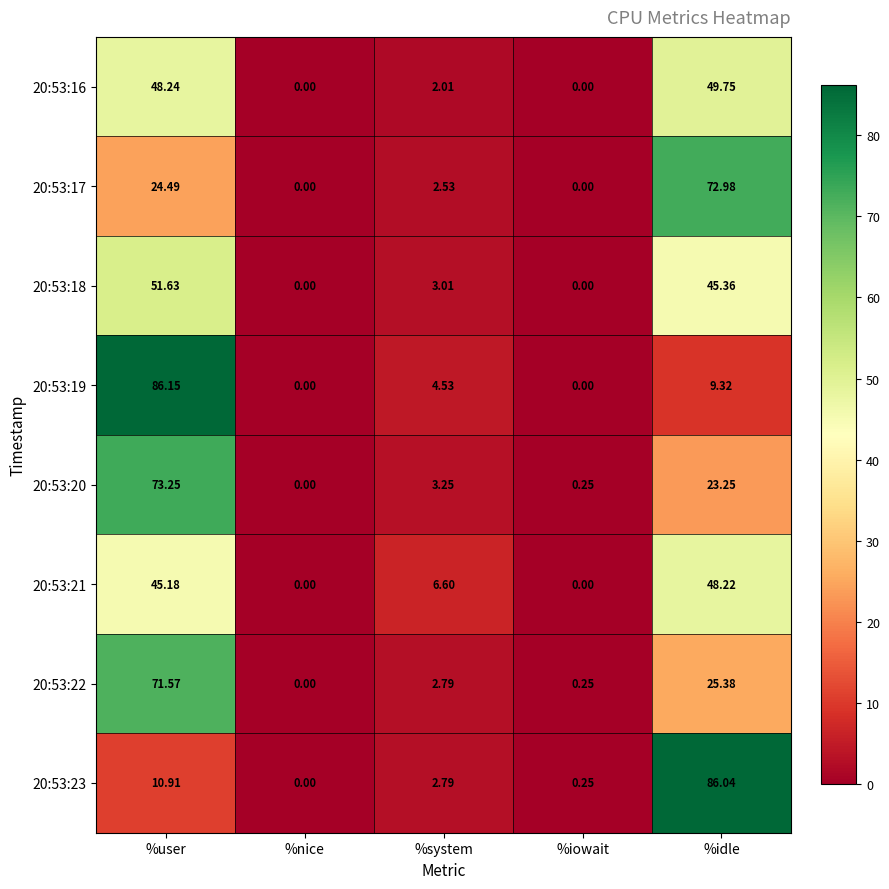

Where is 20:53:16 nearest to the value 24?

%system